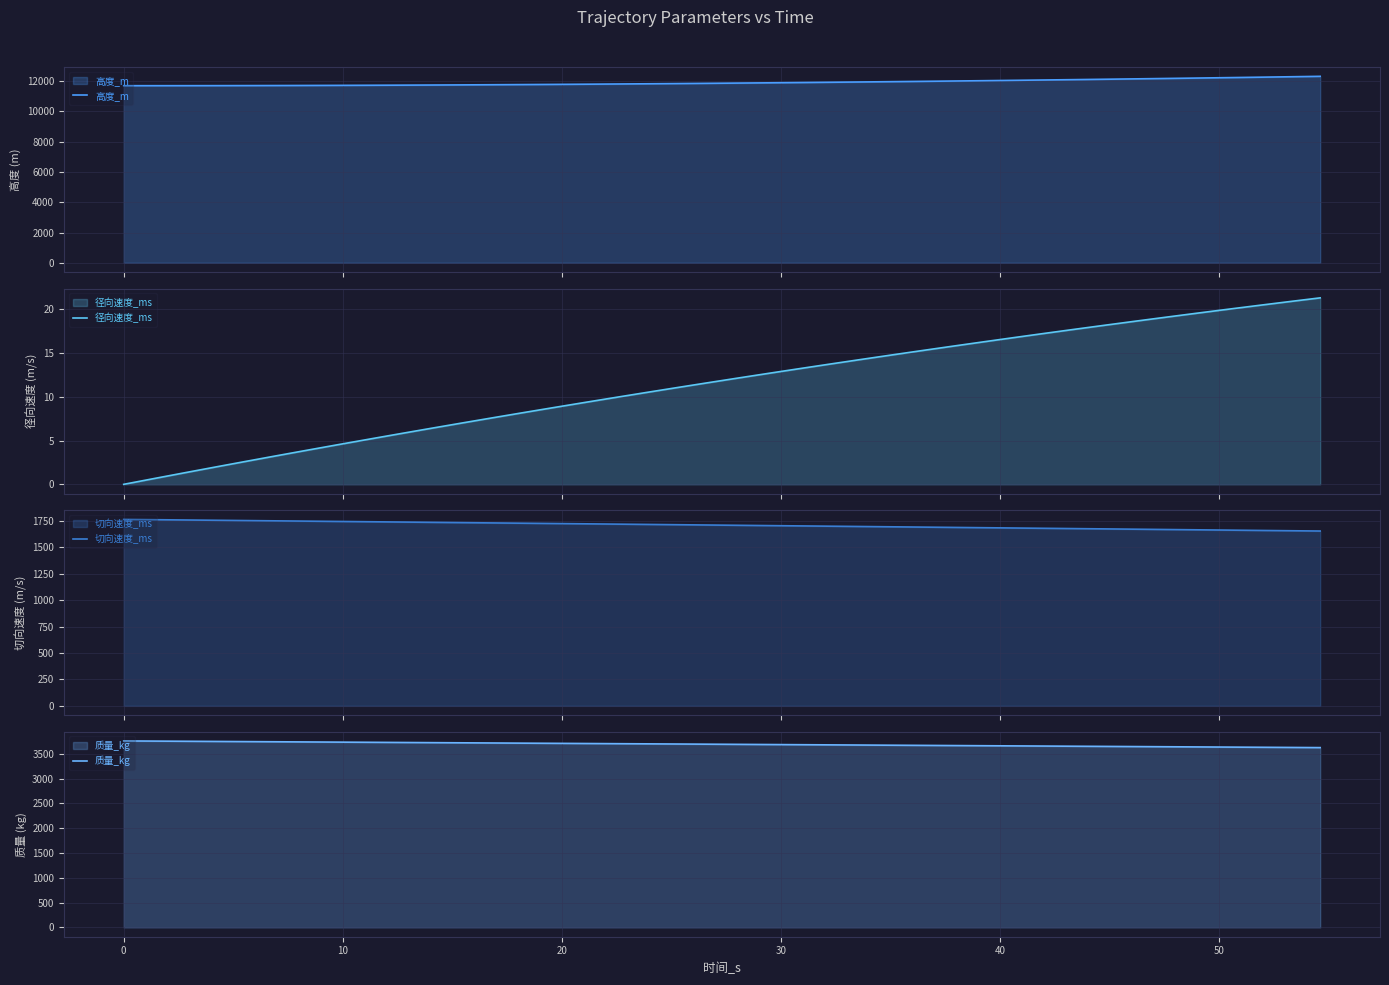

Does the chart display data point markers on the line(s)?

No